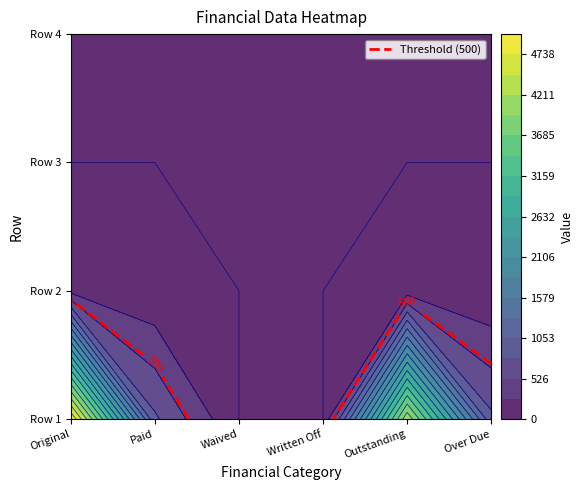

Which category has the lowest value in the Row 3 series?

Original